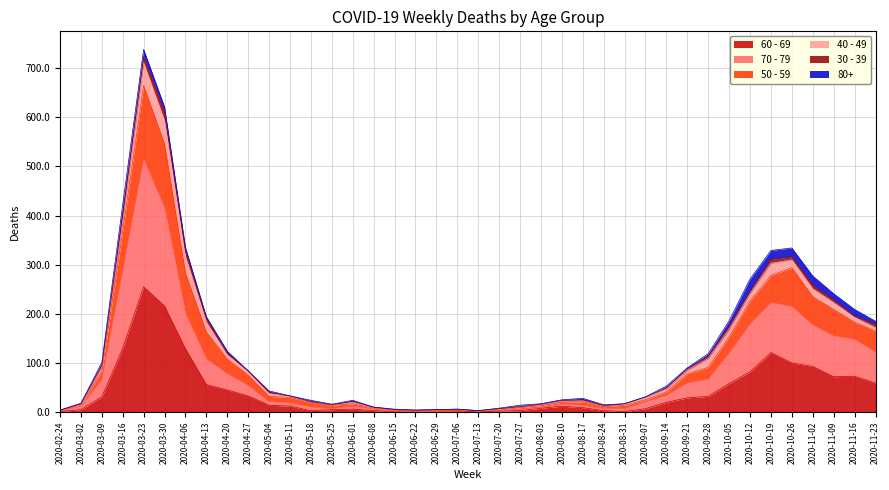

The value of 60 - 69 at 2020-05-25 is 9. True or false?

False